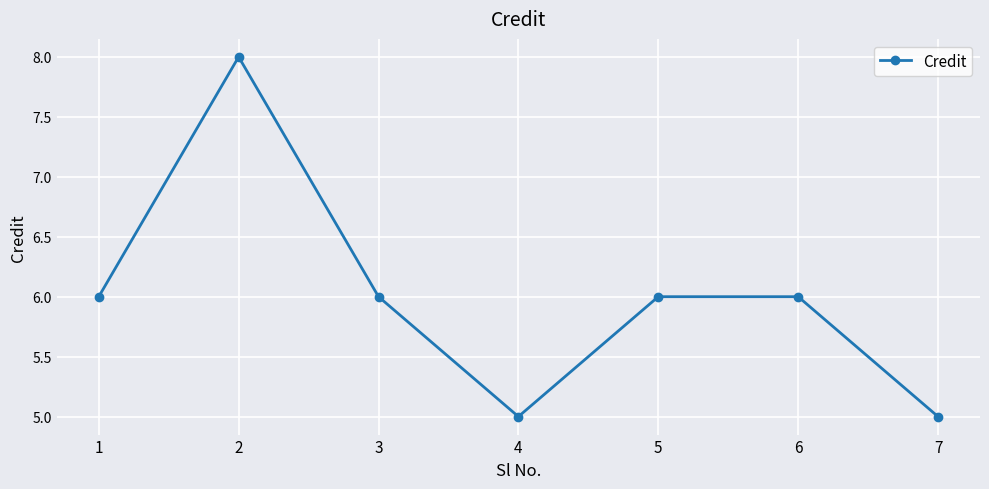

Count the number of categories in the chart.

7